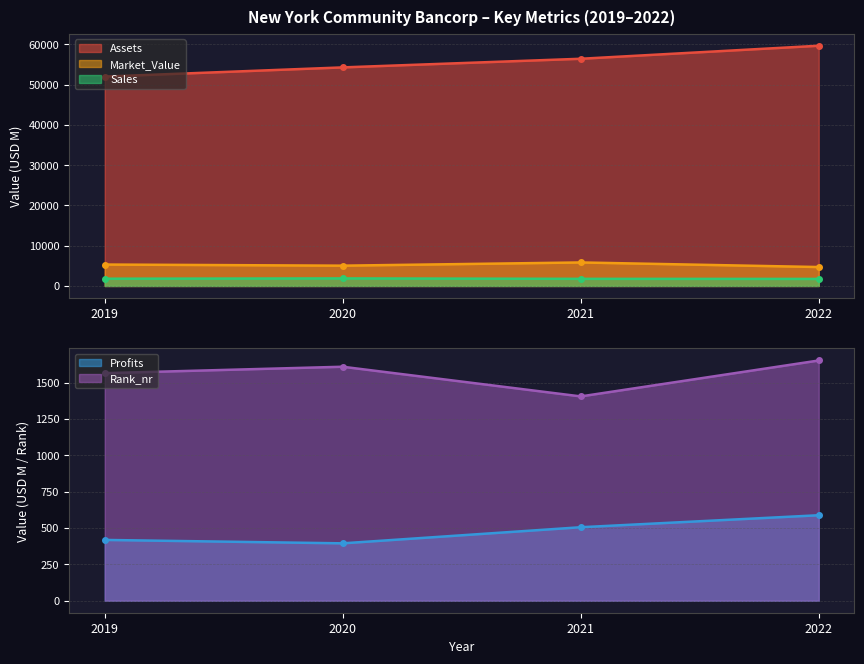

How many data points in Assets are above 56404?

1